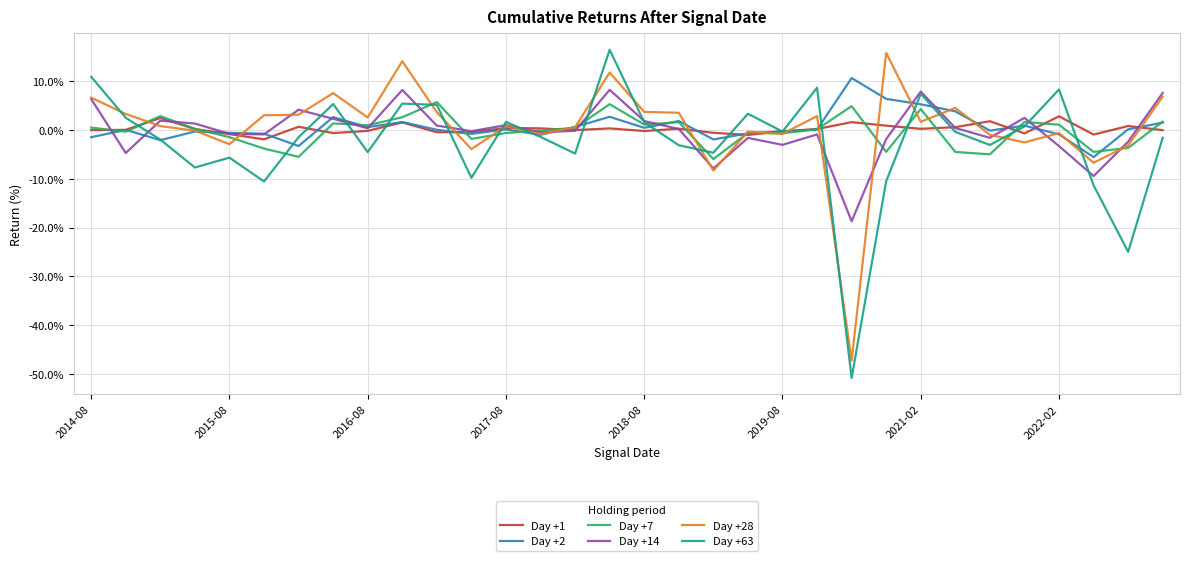

What is the highest value of the Day +2 series?

10.7